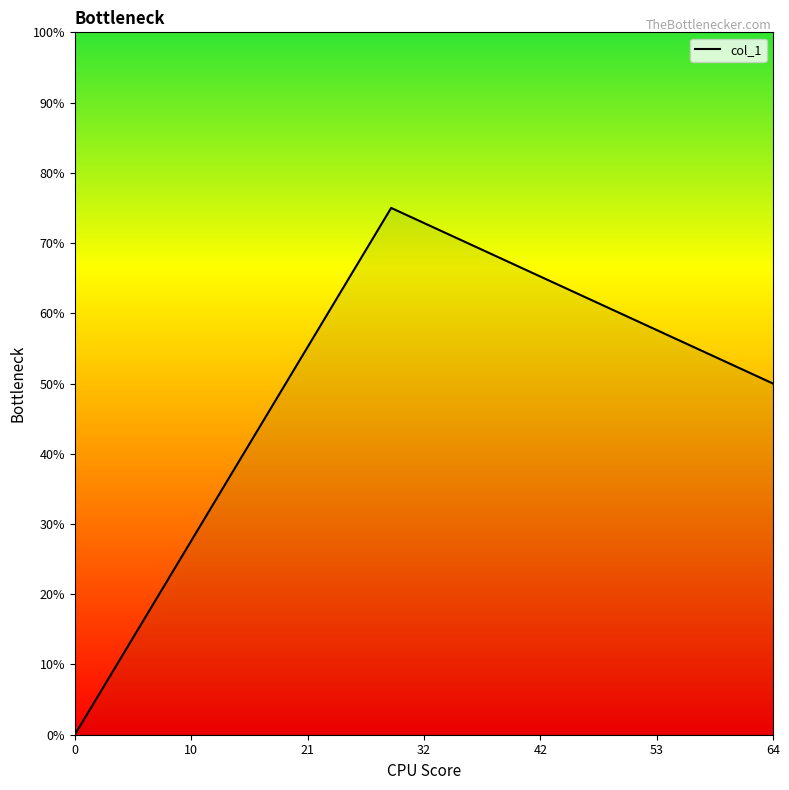

Is this an area chart (filled region under the line)?

Yes